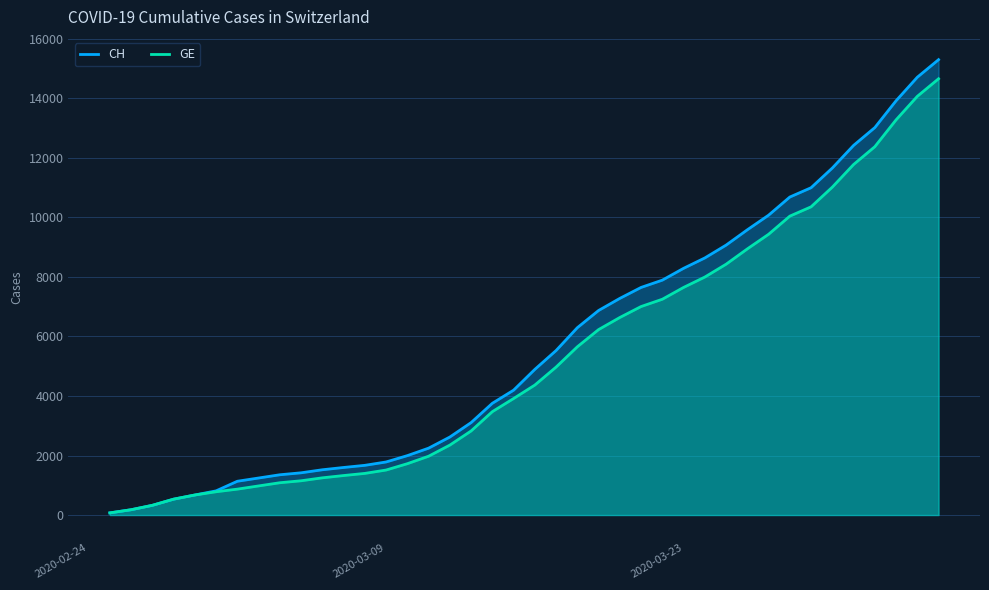

Which series has the widest spread of values?

CH